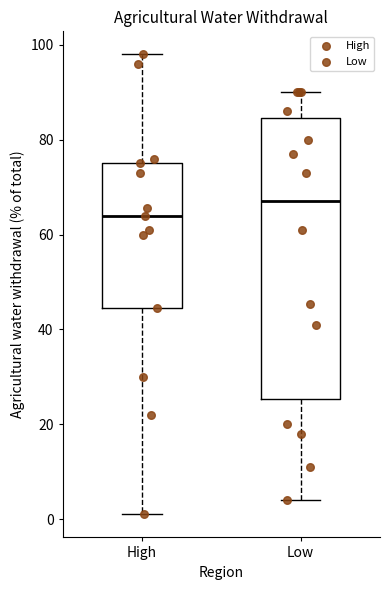

Where is the upper edge of the box for Low on the y-axis? The values are not printed on the chart, so give them approximately, as read against the axis.

84